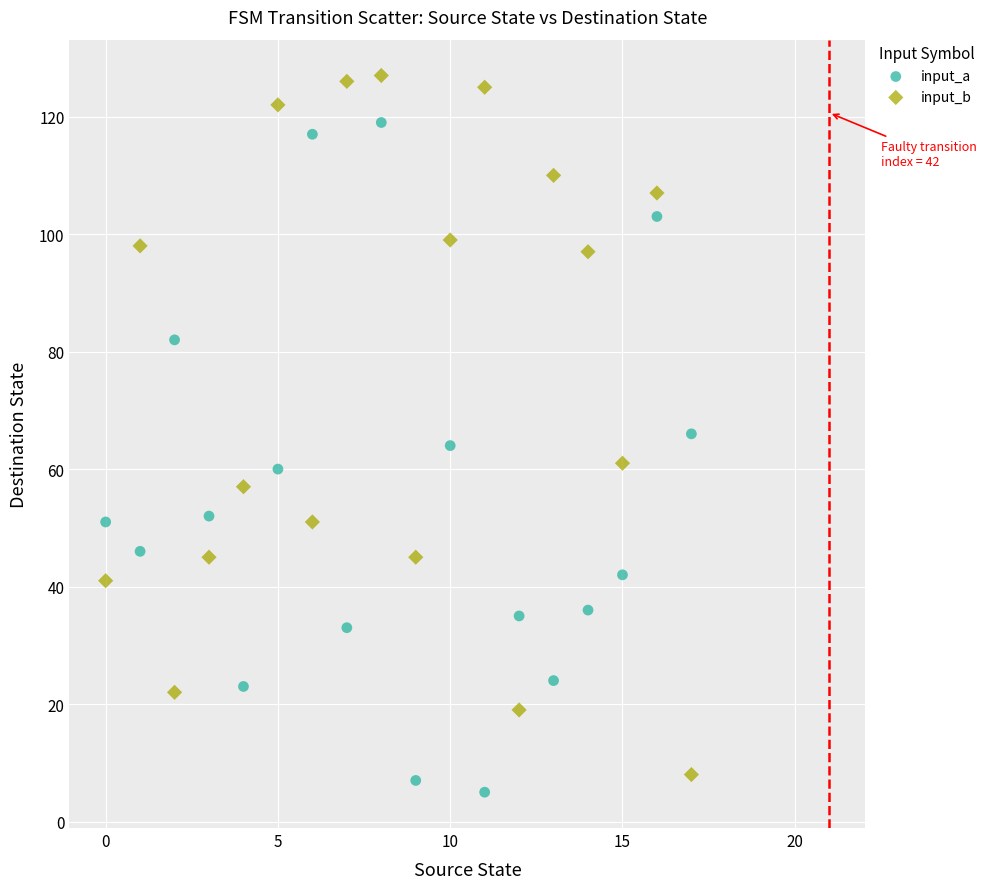

Which series reaches the maximum Y coordinate?

input_b